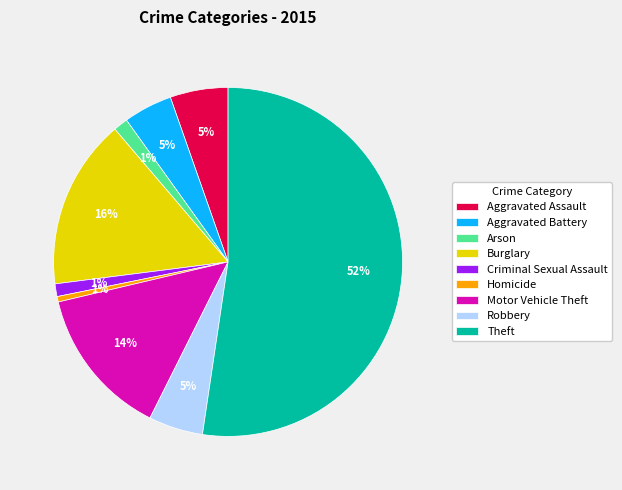

How many segments does this pie chart have?

9